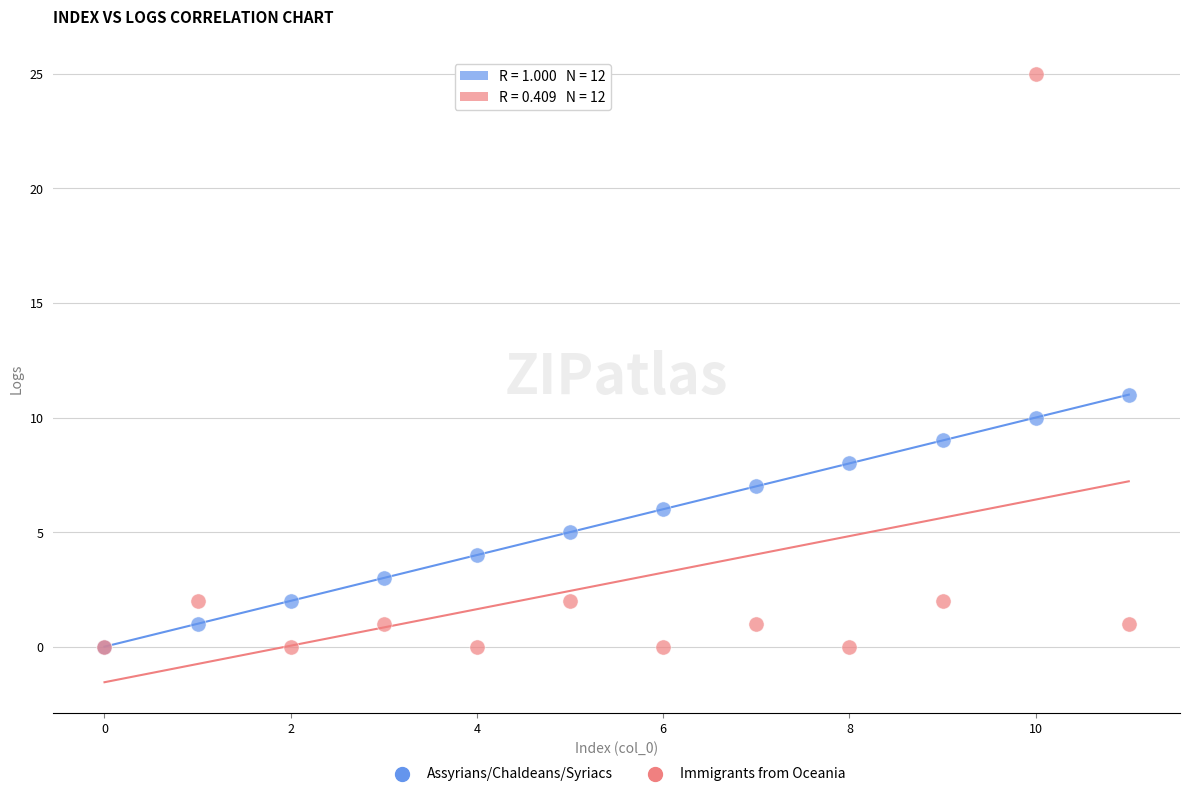

Which series contains the highest Y value?

Immigrants from Oceania